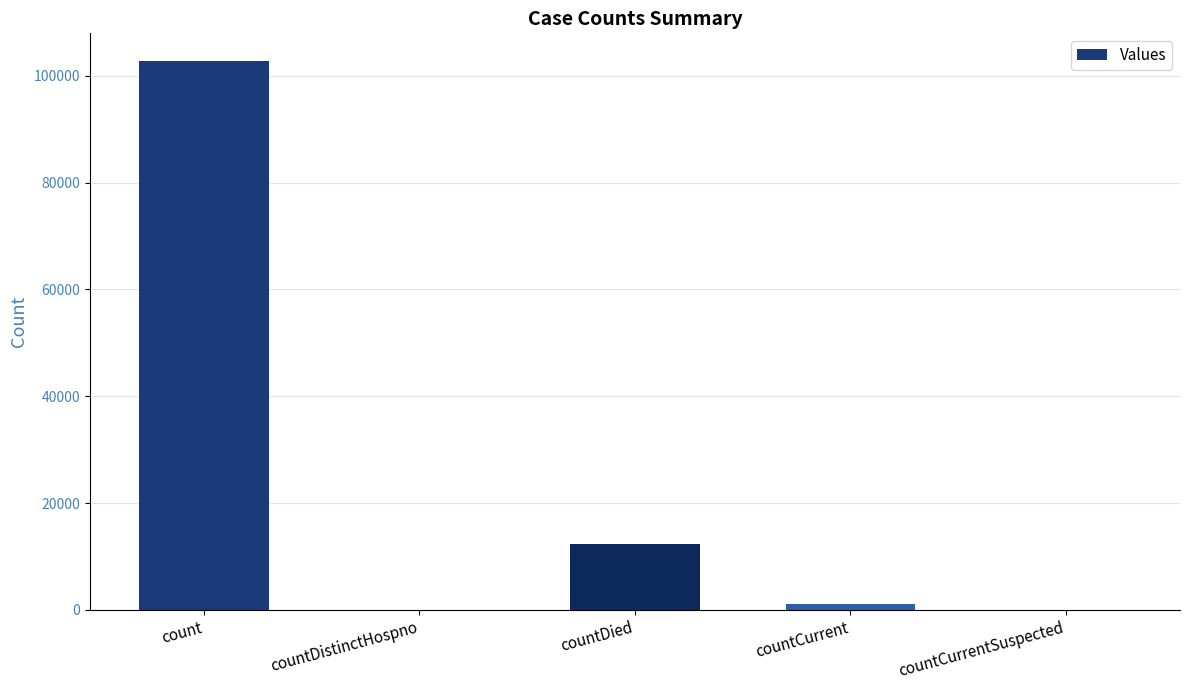

Between countCurrentSuspected and countCurrent, which is larger?

countCurrent